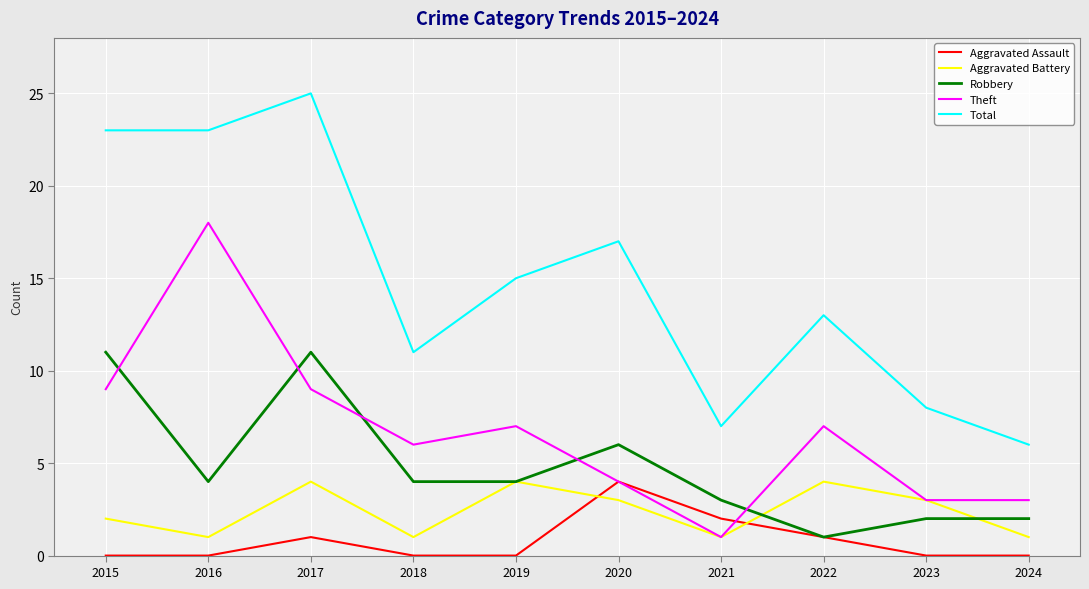

Is it true that Aggravated Battery equals 0 at 2024?

False